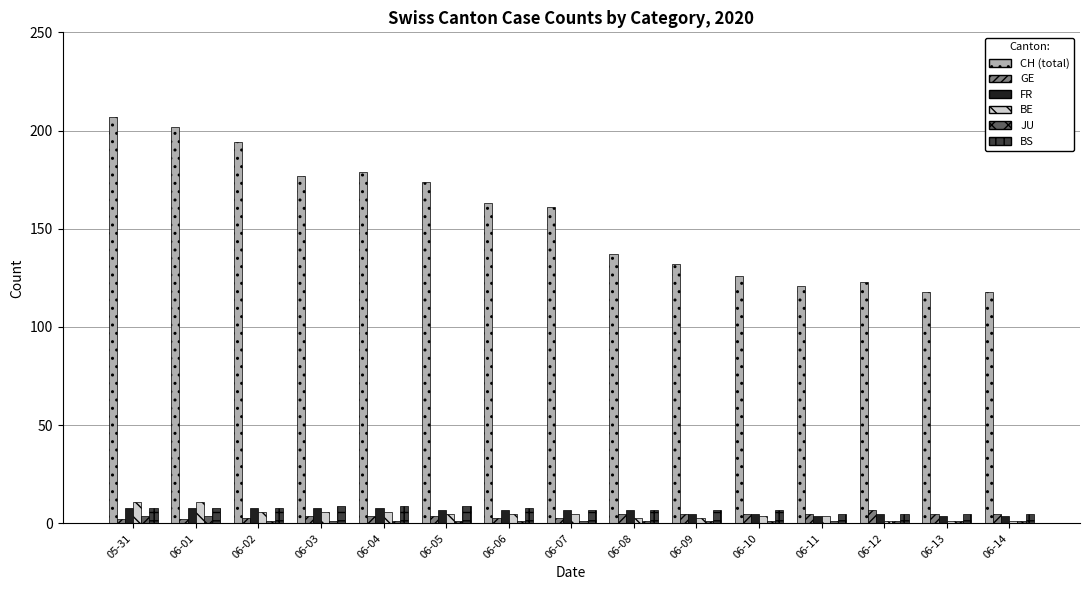

How many data points does each series have?

15